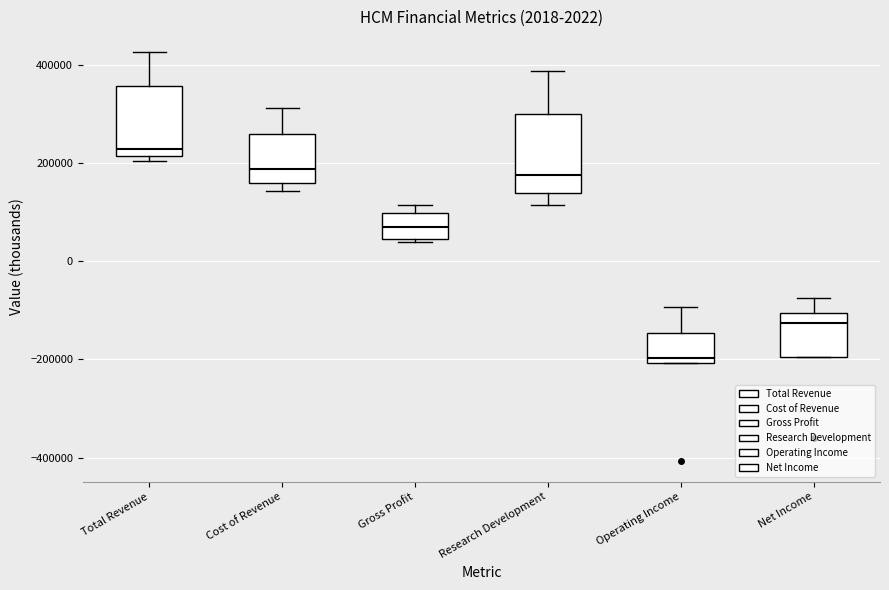

Which box has the lowest median line?

Operating Income